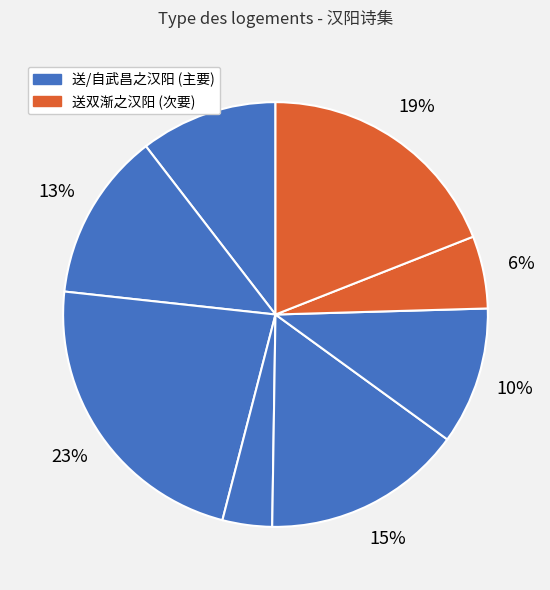

To the nearest percent, what is the average slice percentage?

12%